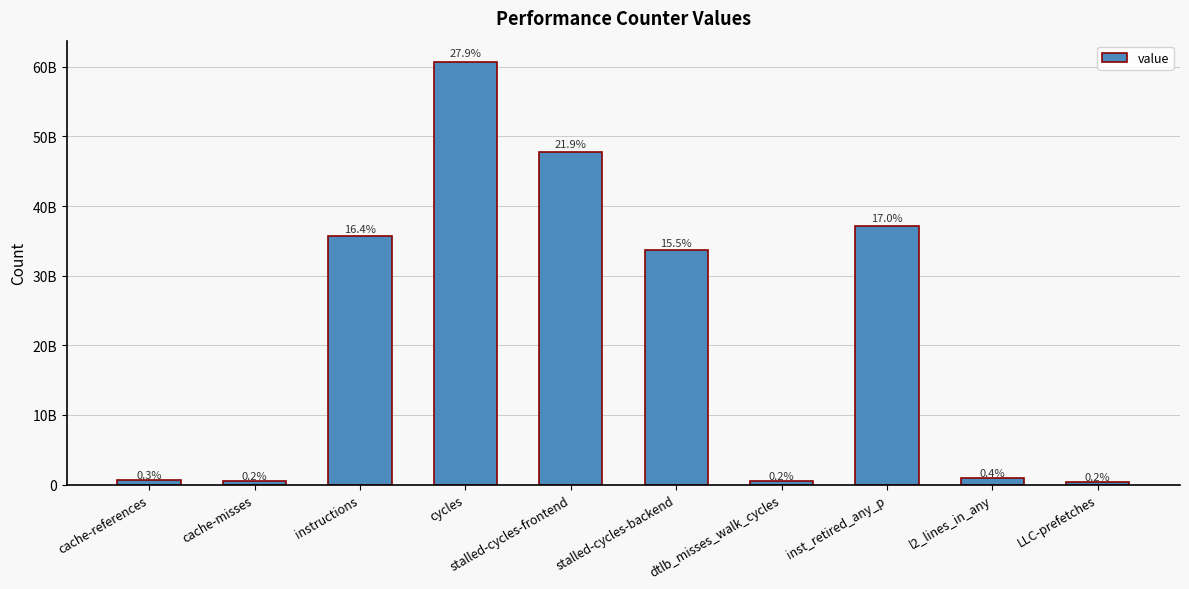

What is the label of the 4th bar from the left?

cycles